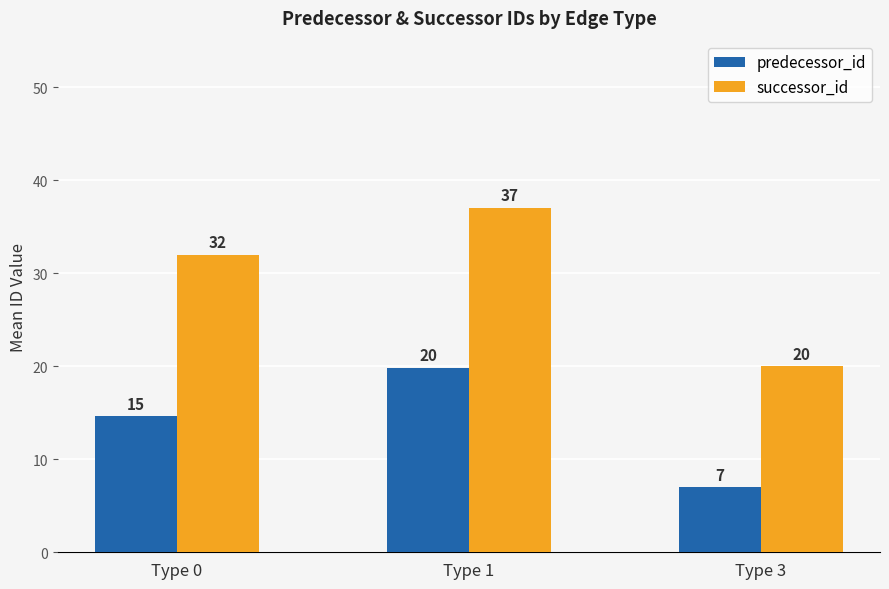

The value of predecessor_id at Type 3 is 7.0. True or false?

True